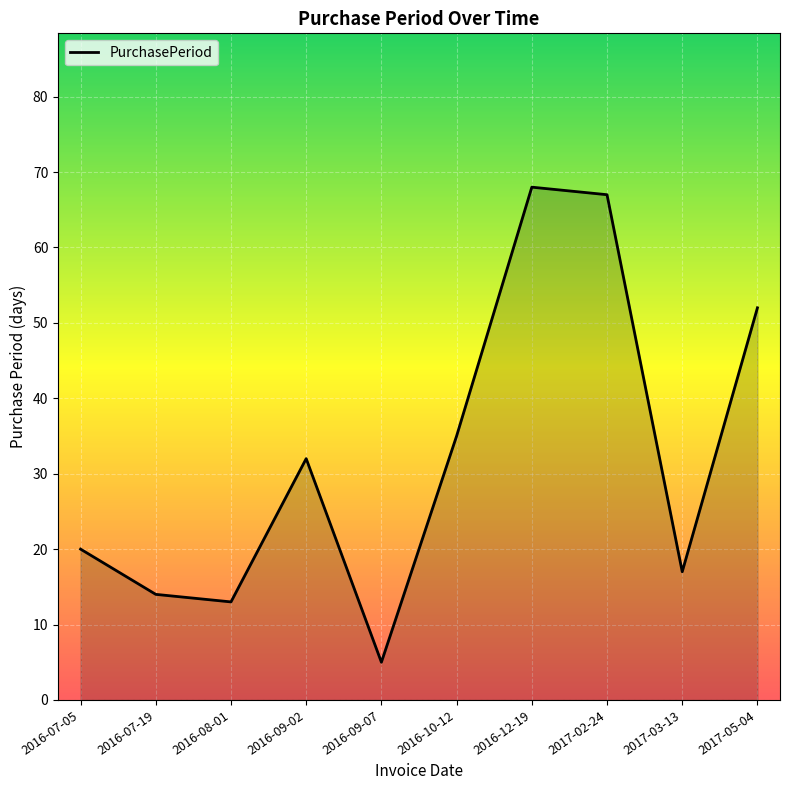

At which category does the data reach its first local peak?

2016-09-02